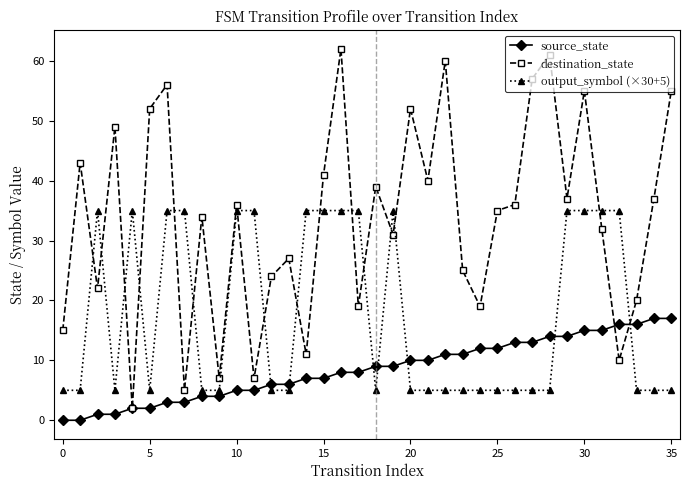

What is the maximum value for output_symbol (×30+5)?

35